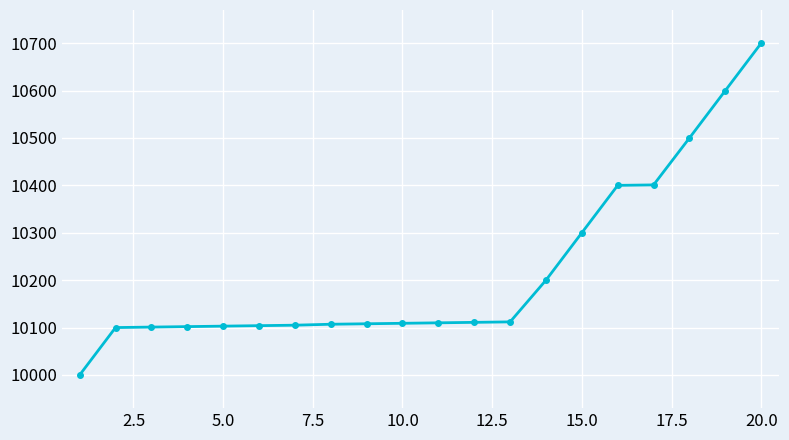

What is the value of the 8th point from the left?

10107